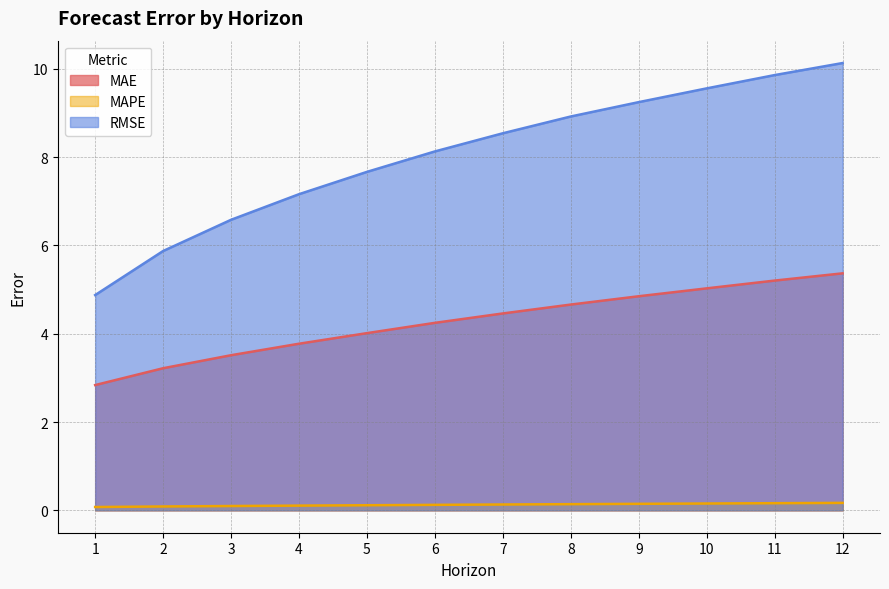

Rank the series by their maximum value, from lowest to highest.

MAPE, MAE, RMSE